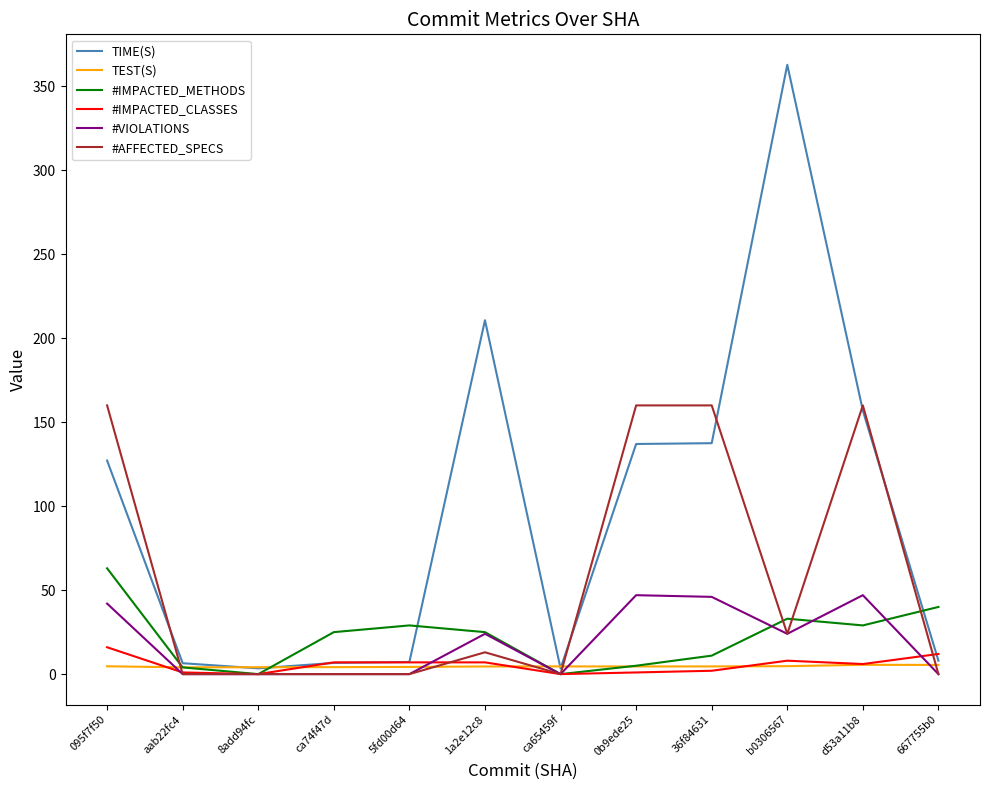

What is the difference between the maximum and minimum values in the #VIOLATIONS series?

47.0